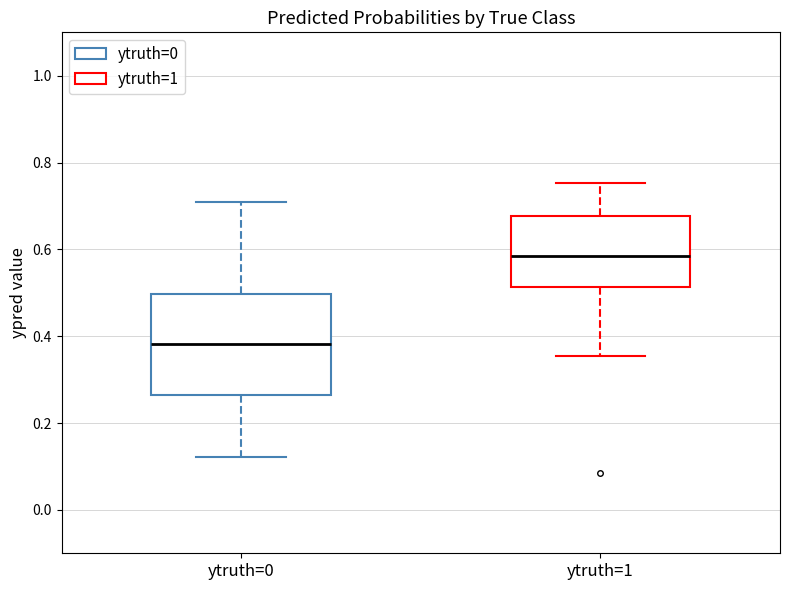

Reading left to right, transcribe this box plot: for each box, give where its median line is, the range the box spans, and where its two whiskers end, as read against the y-axis. The values are not printed on the chart, so give them approximately, as read against the axis.

ytruth=0: median 0.38, box 0.26 to 0.50, whiskers 0.12 to 0.70
ytruth=1: median 0.58, box 0.52 to 0.68, whiskers 0.36 to 0.76